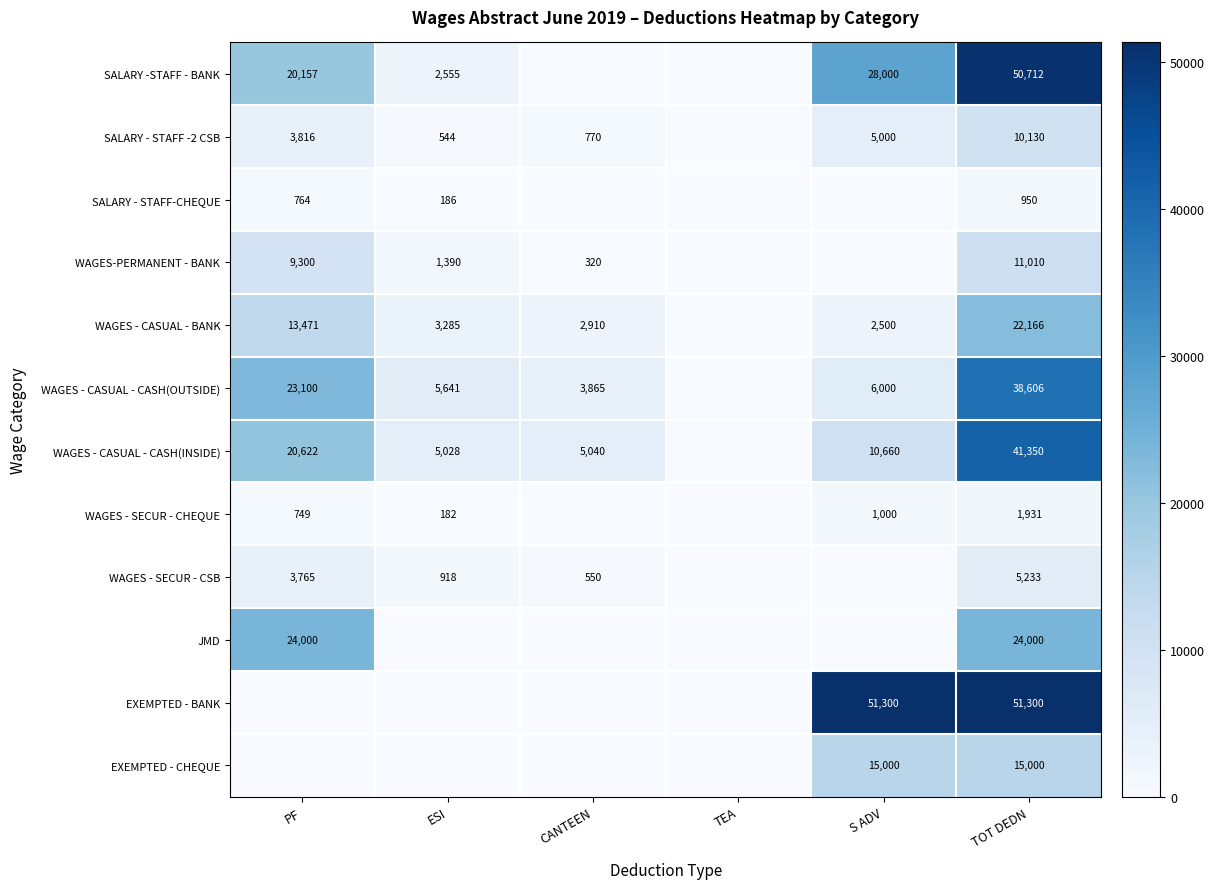

What is the difference between the WAGES - SECUR - CSB values at CANTEEN and ESI?

368